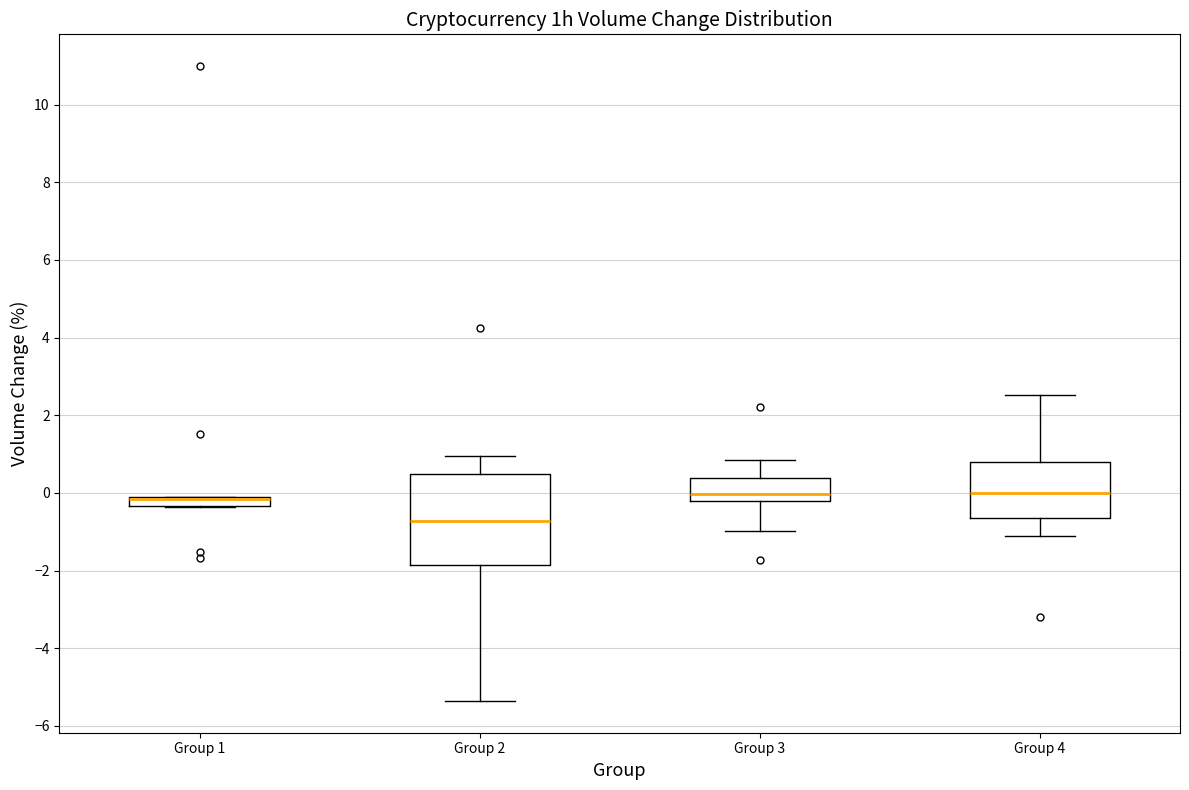

Where is the lower edge of the box for Group 1 on the y-axis? The values are not printed on the chart, so give them approximately, as read against the axis.

-0.4